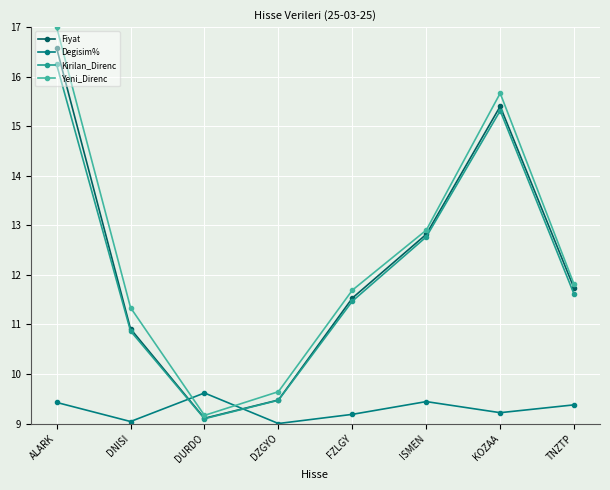

Which series has the largest range (max minus min)?

Yeni_Direnc